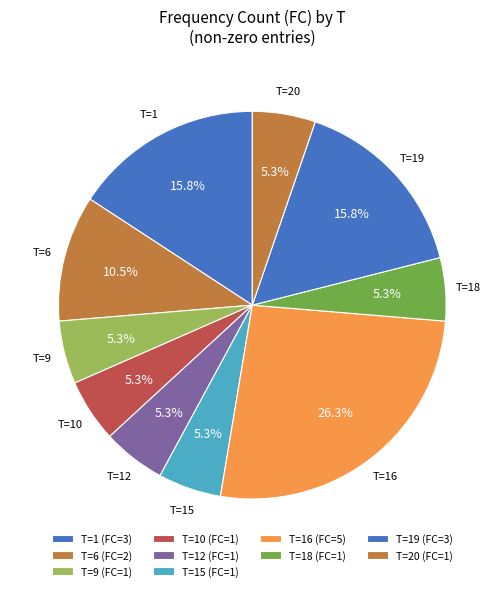

Is there any slice that represents more than half of the pie?

No